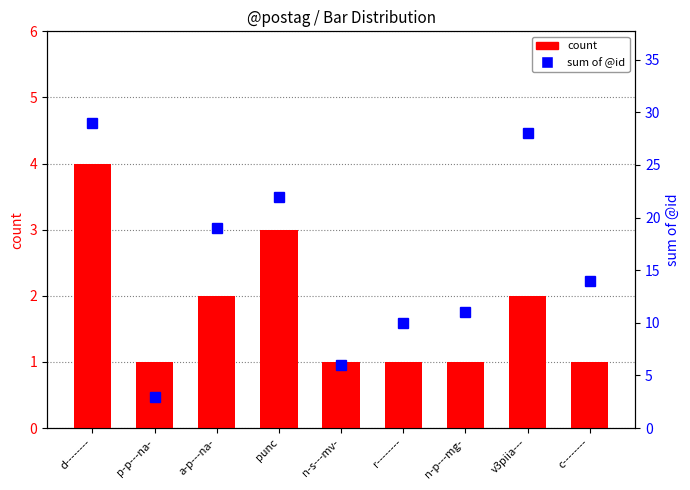

List the labels in order of count value, smallest first.

p-p---na-, n-s---mv-, r--------, n-p---mg-, c--------, a-p---na-, v3piia---, punc, d--------